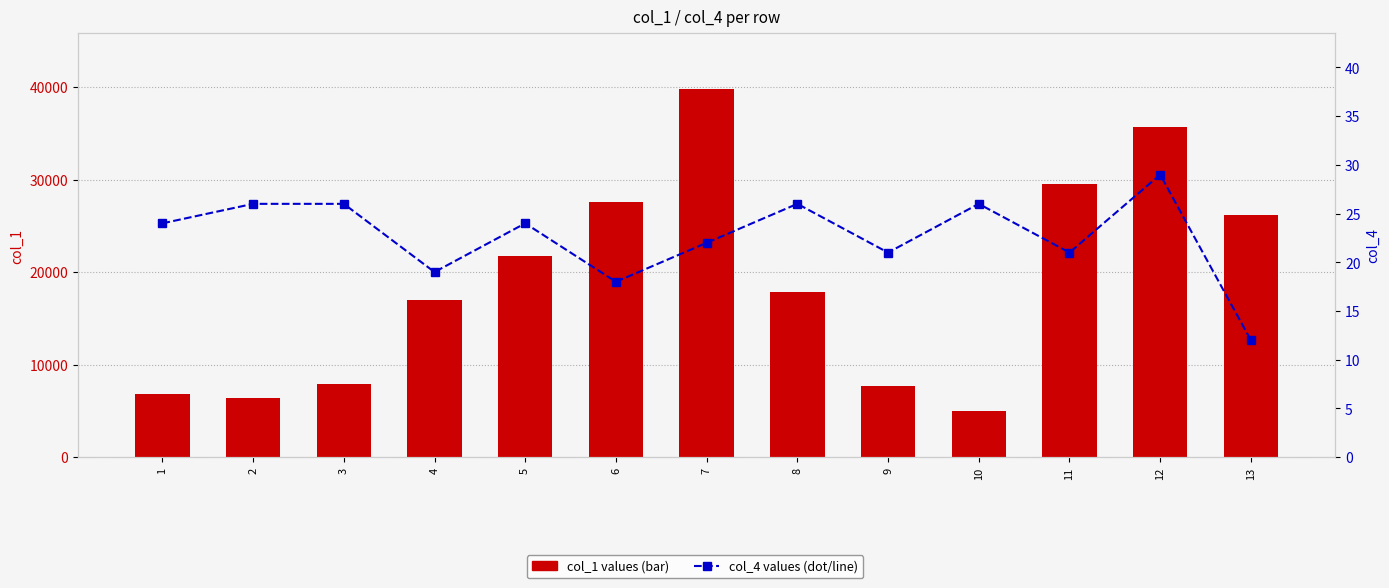

Reading right to left, list all the values displayed in this chart.

col_1 (bar): 26185.0	35716.4	29549.0	4996.7	7688.3	17810.3	39819.0	27560.5	21779.8	16950.7	7865.4	6404.7	6798.9
col_4 (percentile): 12.0	29.0	21.0	26.0	21.0	26.0	22.0	18.0	24.0	19.0	26.0	26.0	24.0